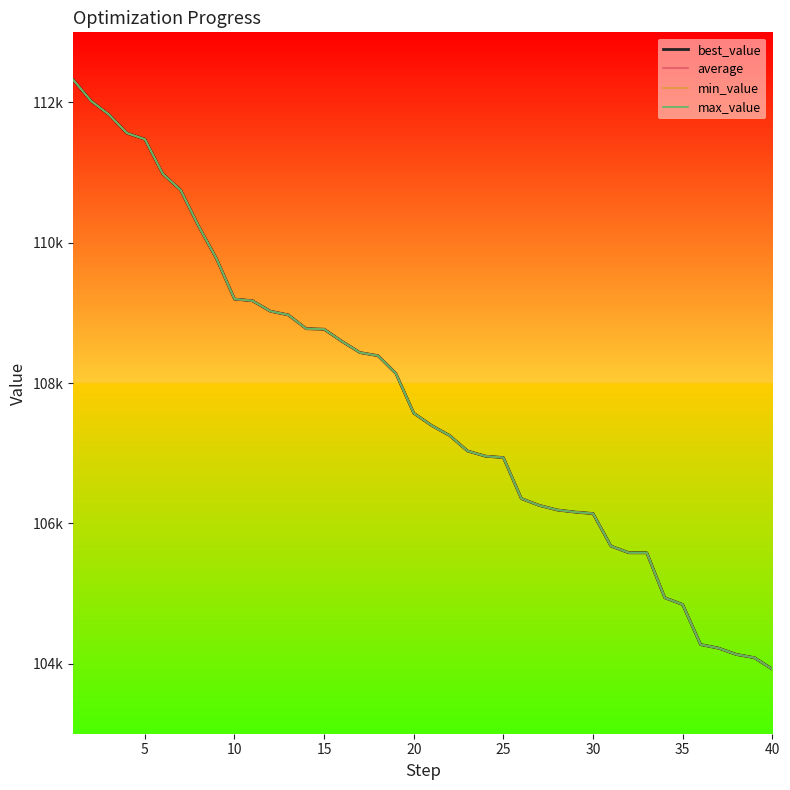

Is this an area chart (filled region under the line)?

No